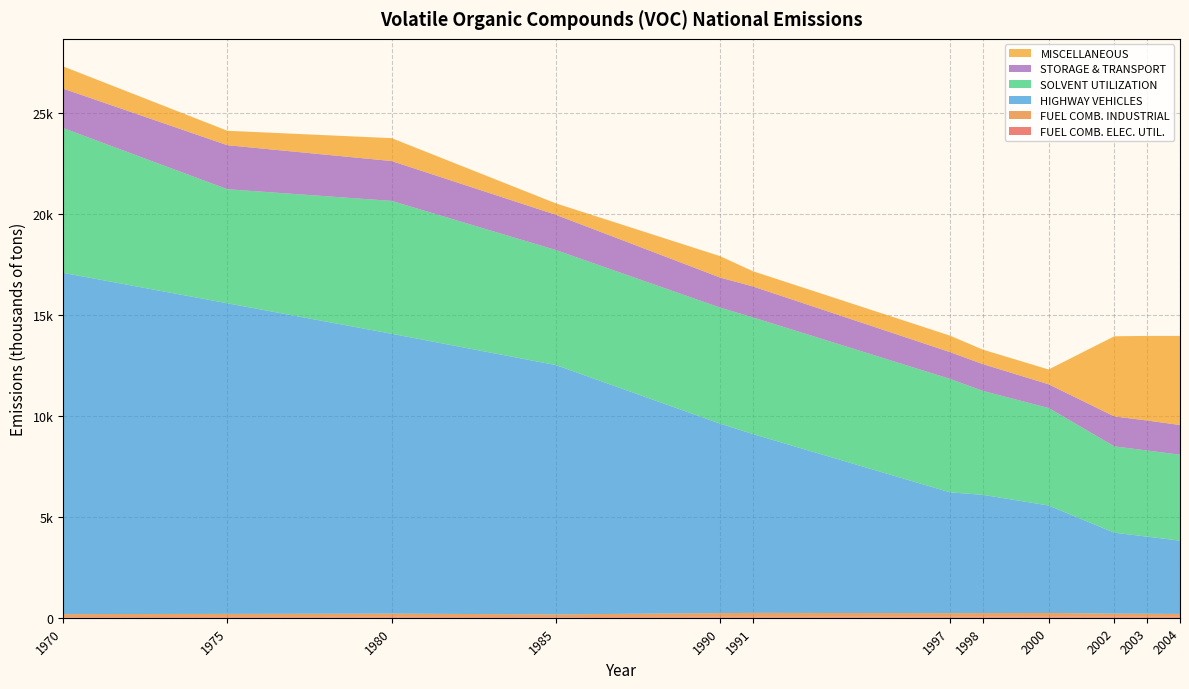

Reading left to right, extract all data points from this chart.

FUEL COMB. ELEC. UTIL.: 30.0	40.0	45.0	32.0	47.0	44.0	52.2	56.3	61.9	49.5	49.2	48.7
FUEL COMB. INDUSTRIAL: 150.0	150.0	157.0	134.0	182.0	196.0	175.4	173.8	173.0	152.2	145.8	139.2
HIGHWAY VEHICLES: 16910.0	15392.0	13869.0	12354.0	9388.0	8860.0	5985.4	5859.2	5325.4	4013.1	3823.1	3633.1
SOLVENT UTILIZATION: 7174.0	5651.0	6584.0	5699.0	5750.0	5782.0	5620.8	5149.3	4831.4	4278.0	4267.0	4256.1
STORAGE & TRANSPORT: 1954.0	2181.0	1975.0	1747.0	1490.0	1532.0	1327.5	1327.3	1176.0	1483.9	1487.1	1473.2
MISCELLANEOUS: 1101.0	716.0	1134.0	566.0	1059.0	756.0	815.9	717.9	733.0	3970.3	4192.6	4414.9